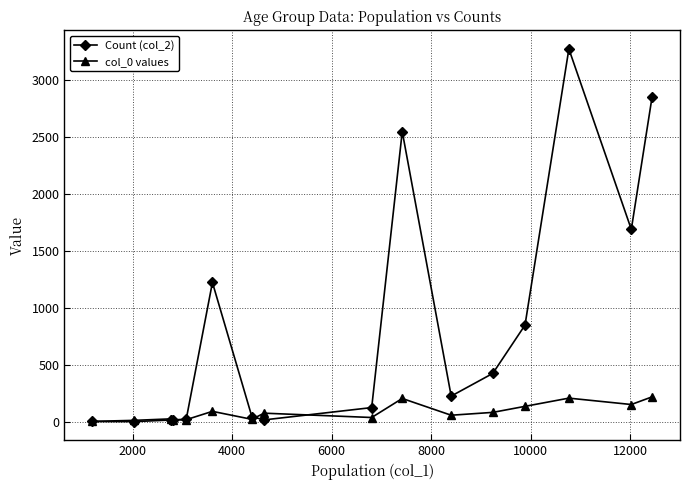

What is the value of the Count (col_2) point at the 15th from the left?

1690